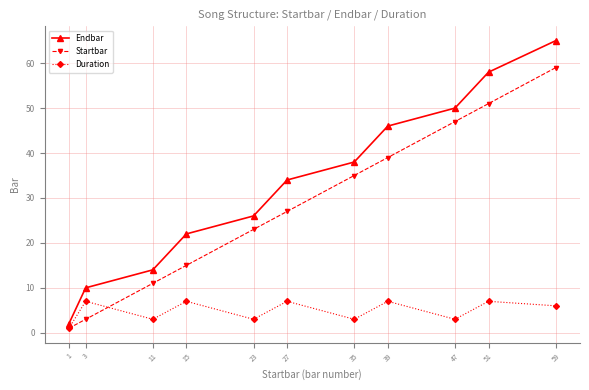

Where is the first local minimum for Duration?

11